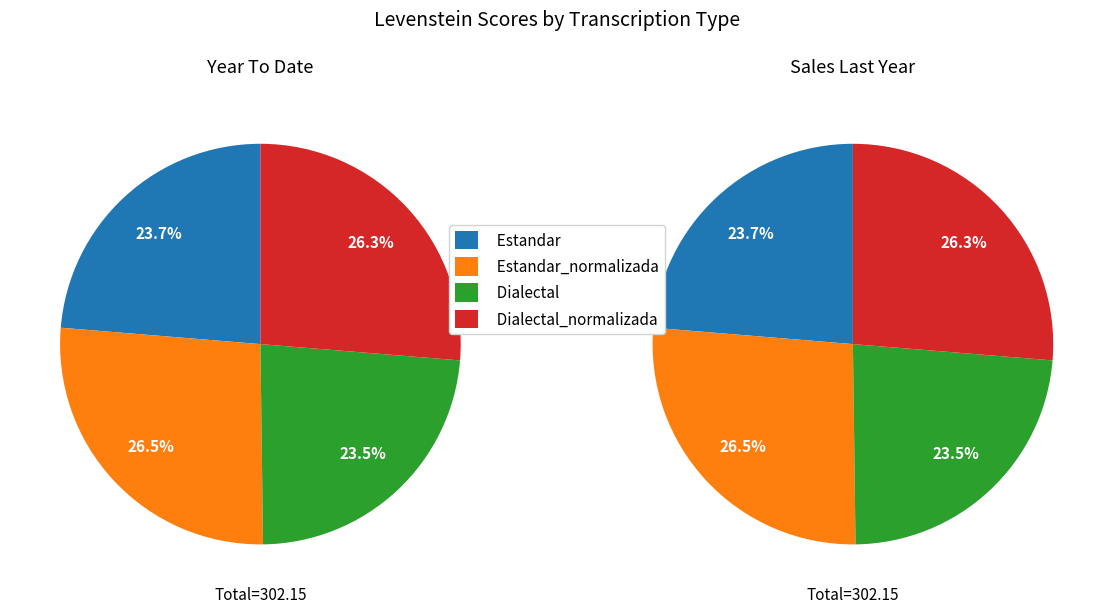

Between Dialectal and Estandar, which is larger?

Estandar